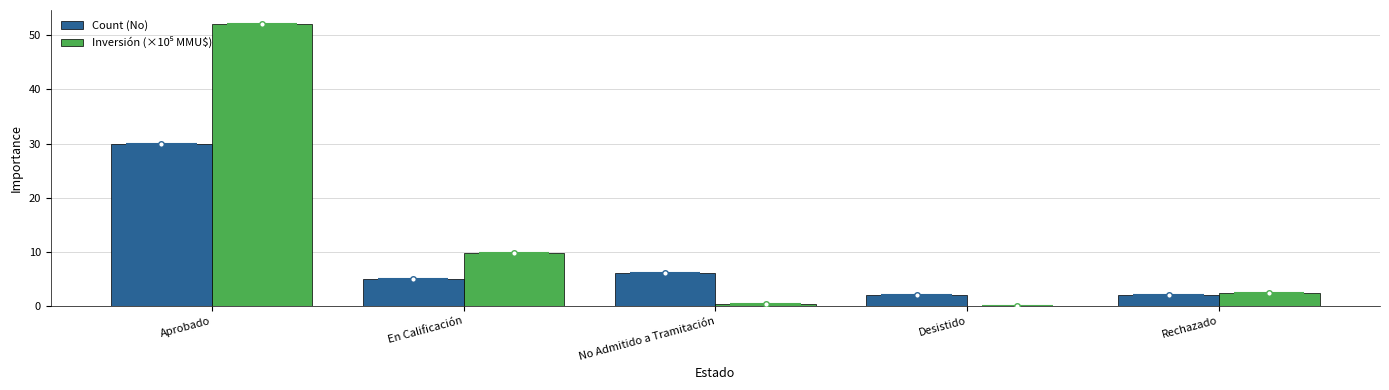

Which series has the largest total across all categories?

Inversión (×10⁵ MMU$)